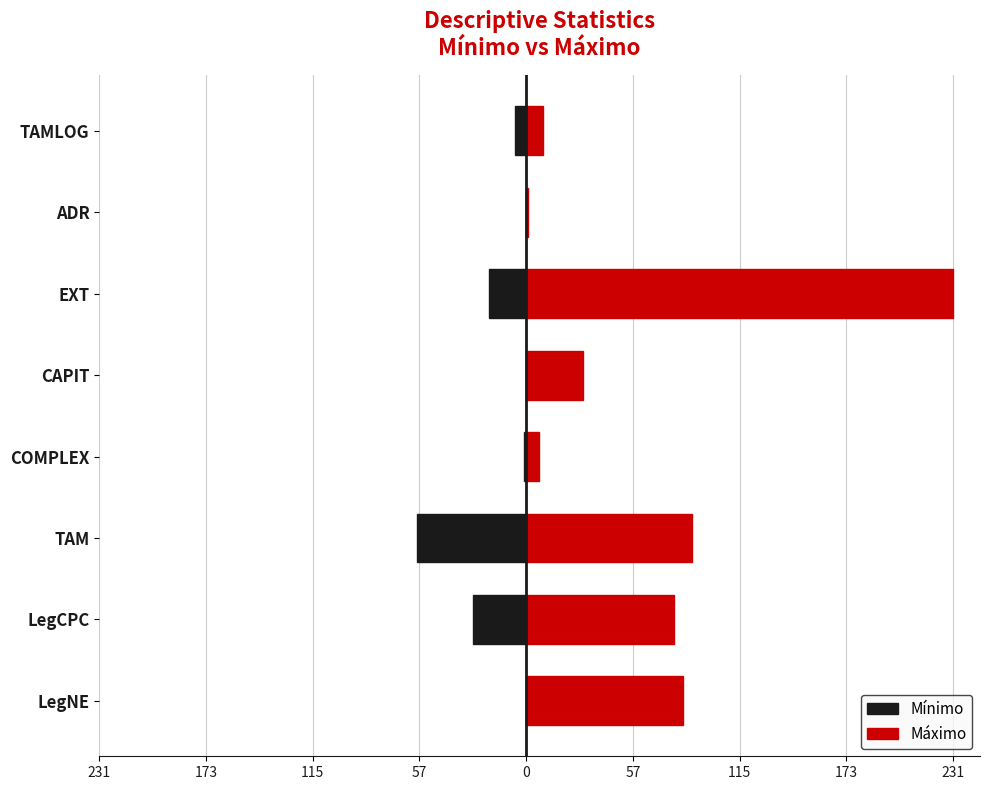

How many bars are there in total?

16